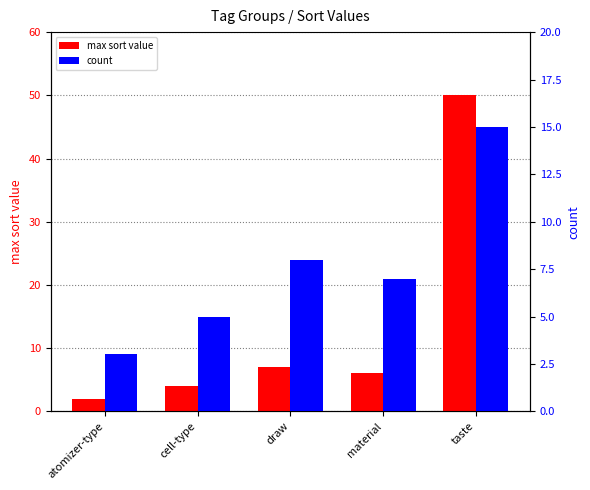

At how many categories does at least one series exceed 6?

3